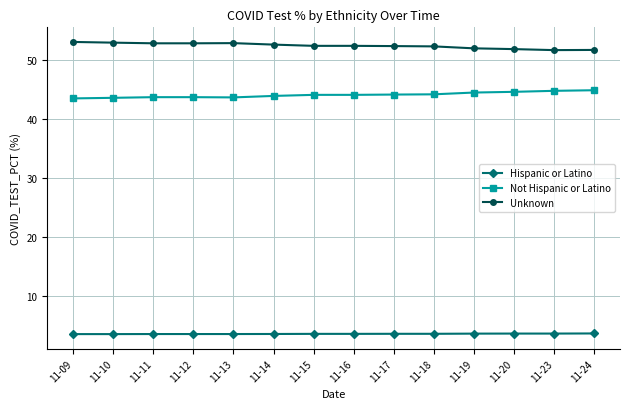

True or false: Hispanic or Latino and Not Hispanic or Latino intersect in this chart.

False